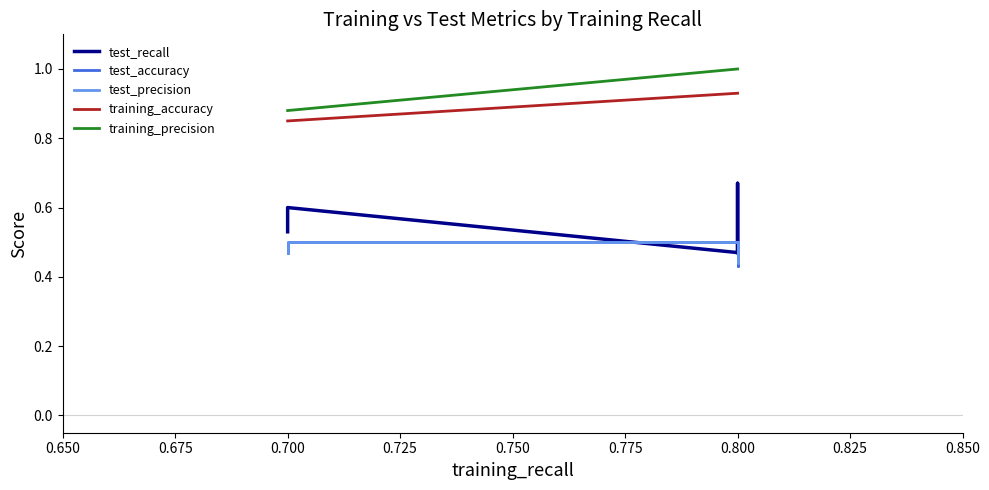

How many times do test_accuracy and test_recall cross each other?

2